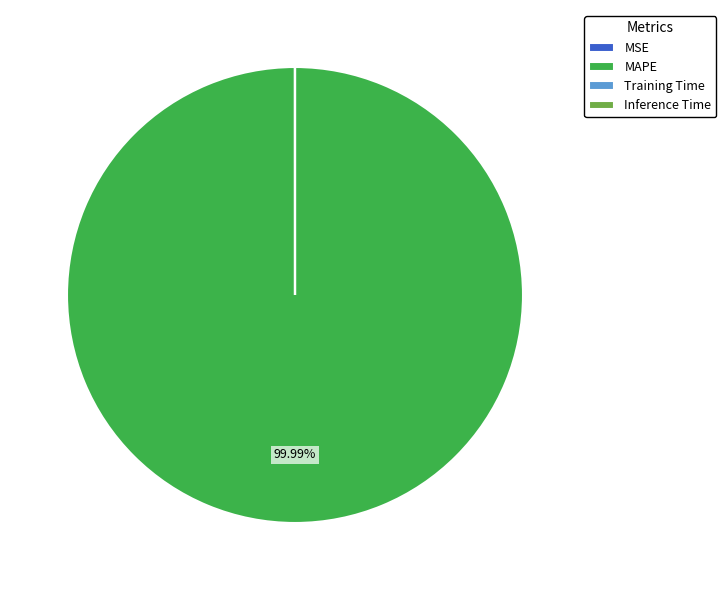

Does MAPE represent more than half of the total?

Yes